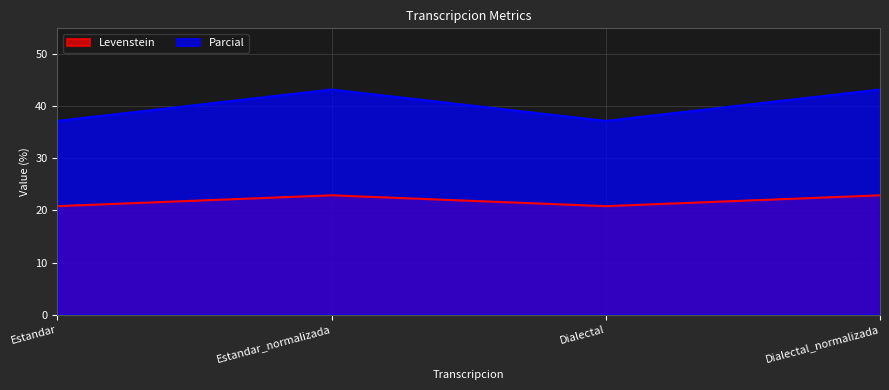

What is the label of the 1st point from the left?

Estandar